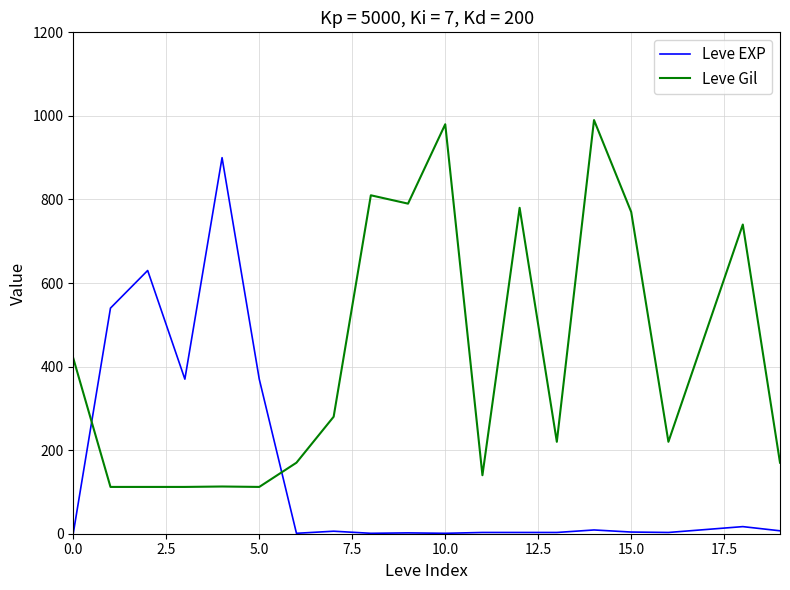

Which series has the largest total across all categories?

Leve Gil